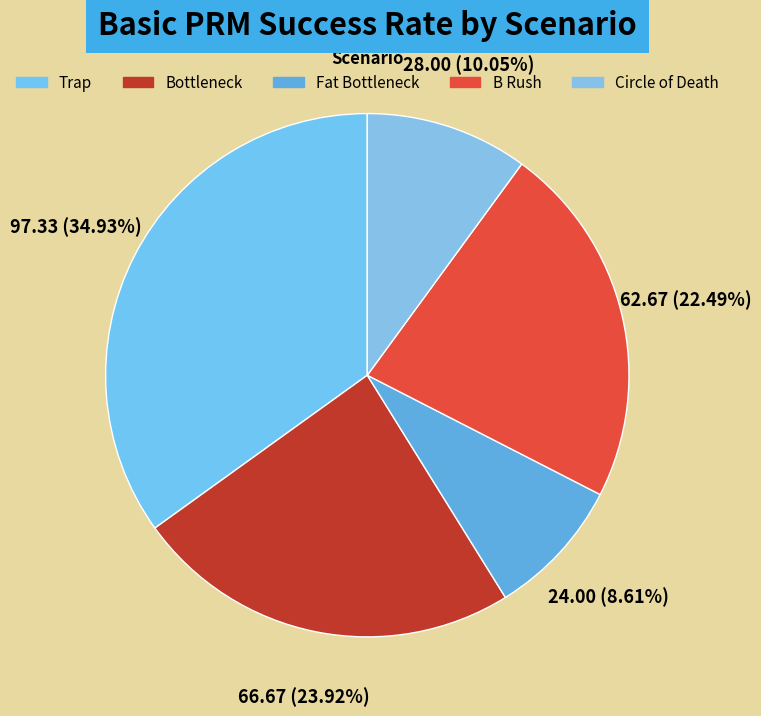

What percentage is the B Rush slice, to the nearest percent?

22%